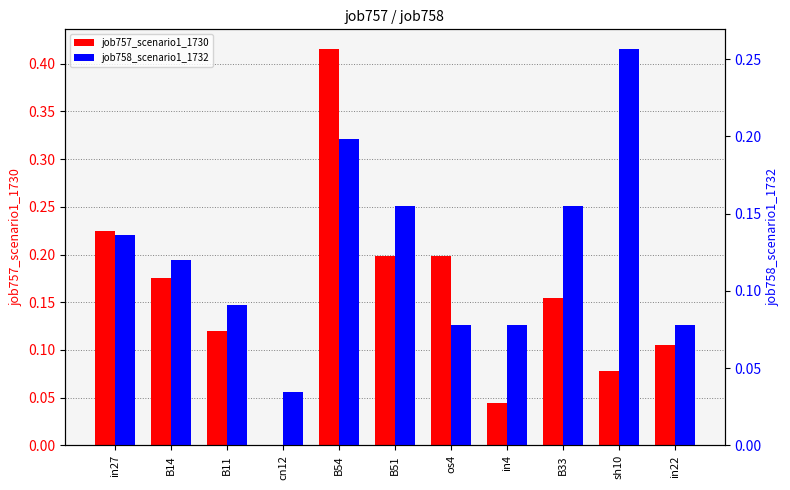

List the labels in order of job757_scenario1_1730 value, largest first.

B54, in27, B51, os4, B14, B33, B11, in22, sh10, in4, cn12